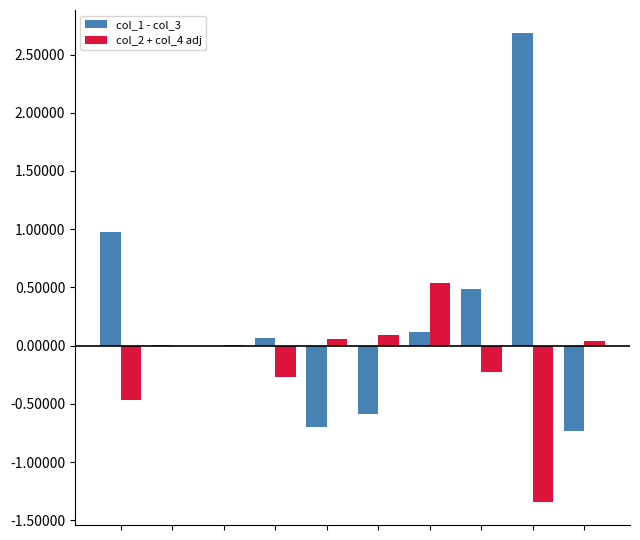

What is the highest value of the col_2 + col_4 adj series?

0.5